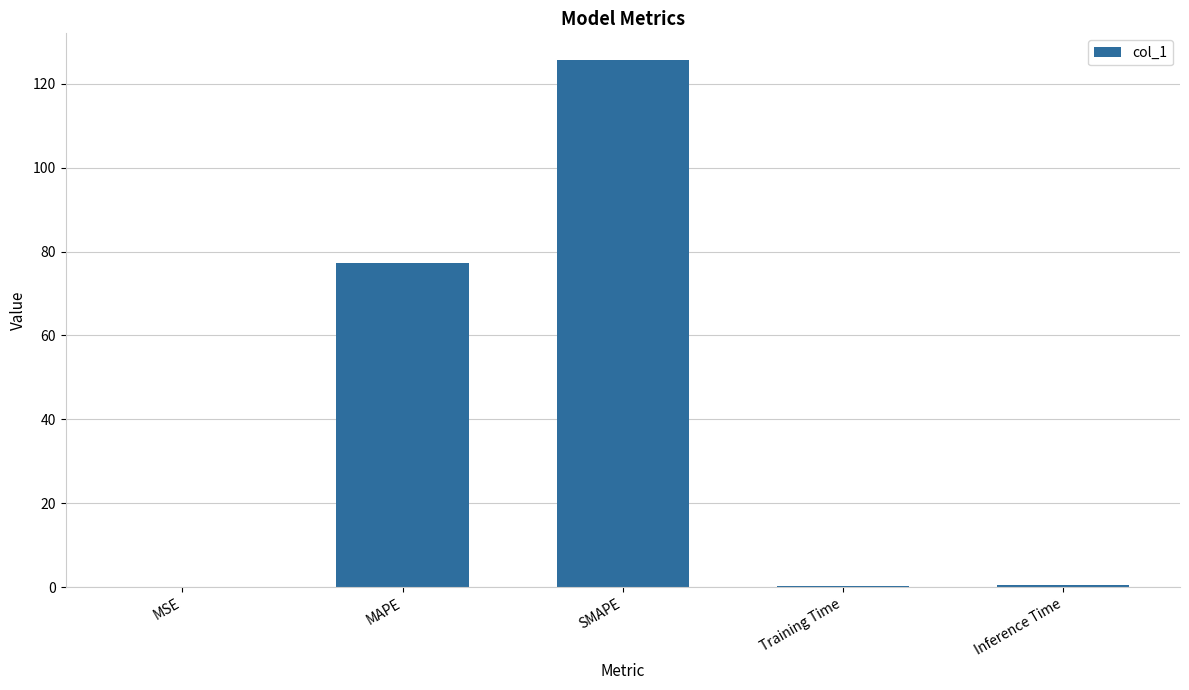

Which category has the highest value across all series?

SMAPE